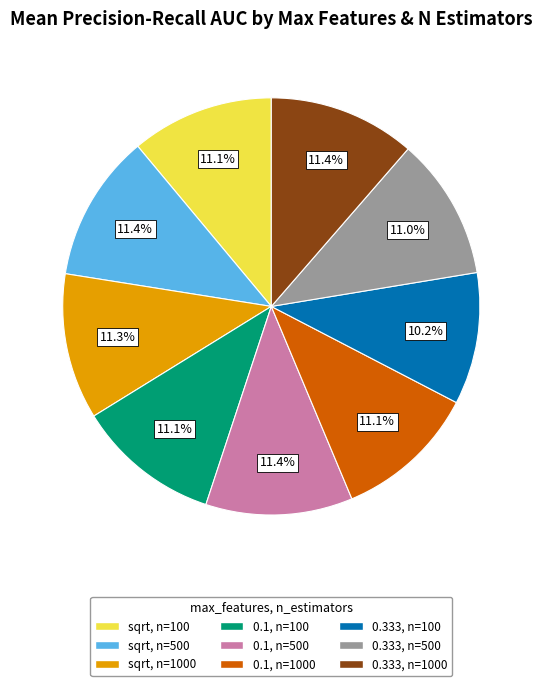

What is the smallest slice in the pie chart?

0.333, n=100